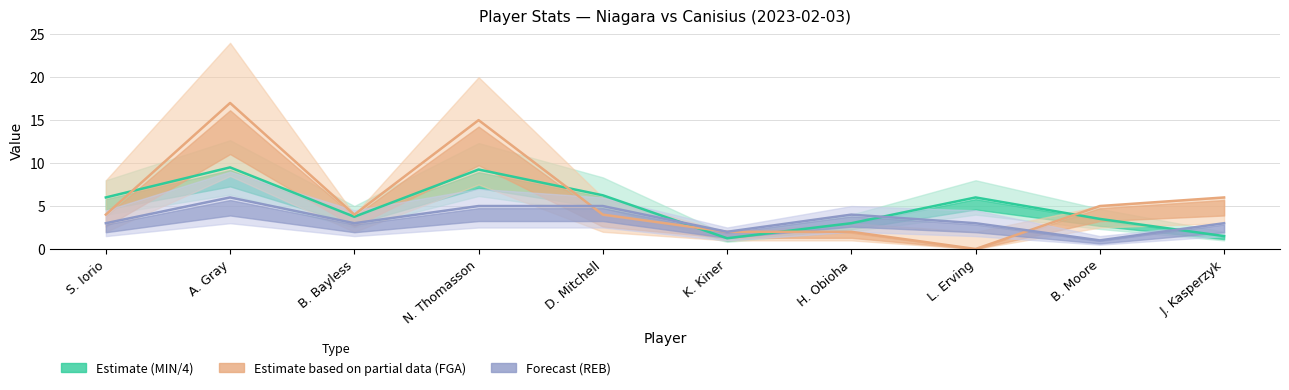

What is the total value across all series at N. Thomasson?

29.2